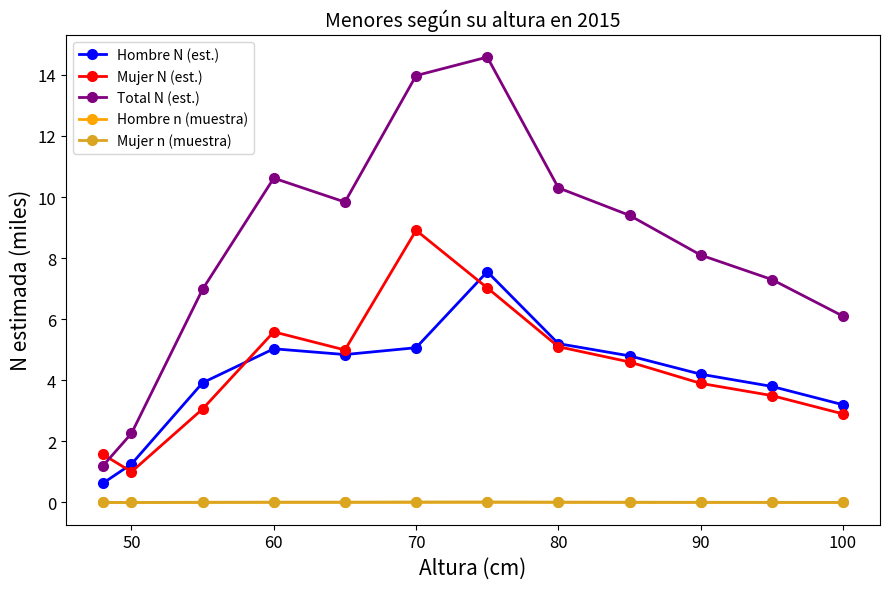

How many values in the Hombre N (est.) series exceed 4?

7